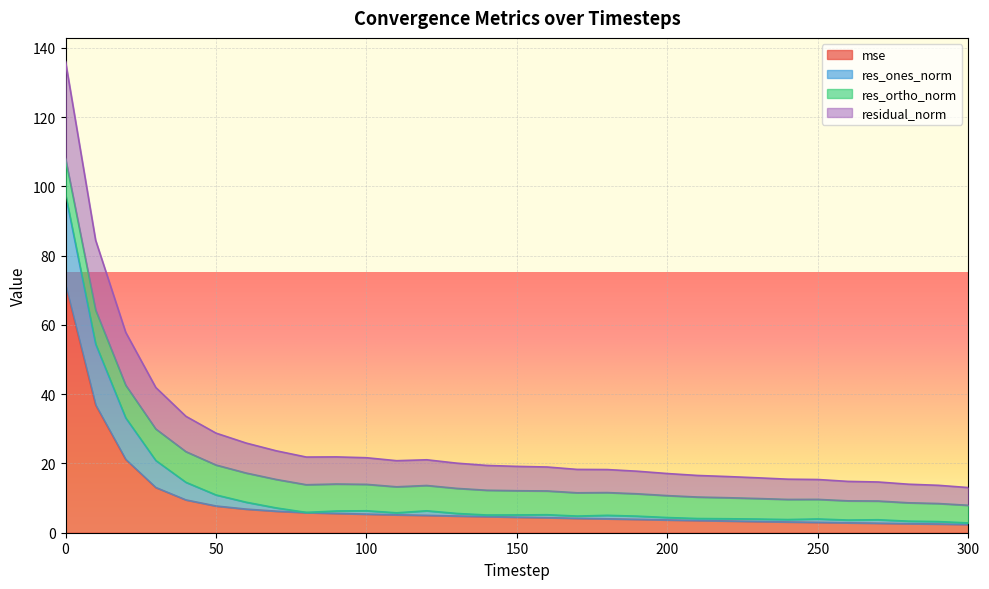

The res_ones_norm series shows 30.1 at 100. True or false?

False